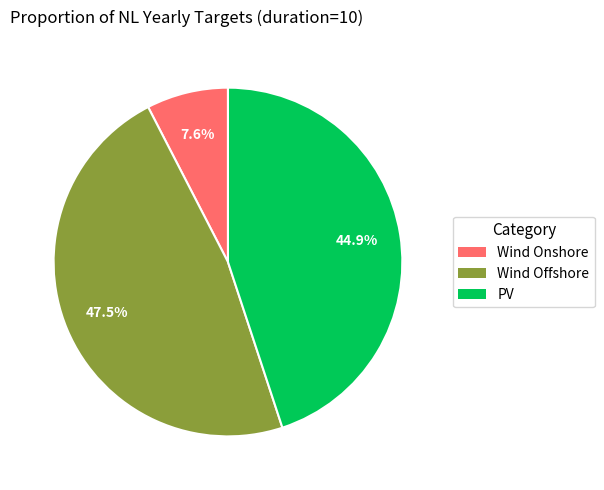

What is the ratio of the value at Wind Offshore to the value at PV?

1.1